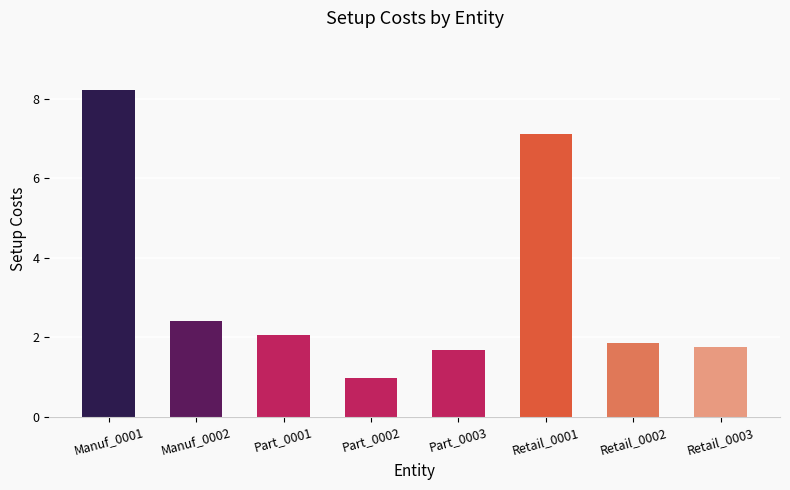

What is the smallest value displayed?

1.0